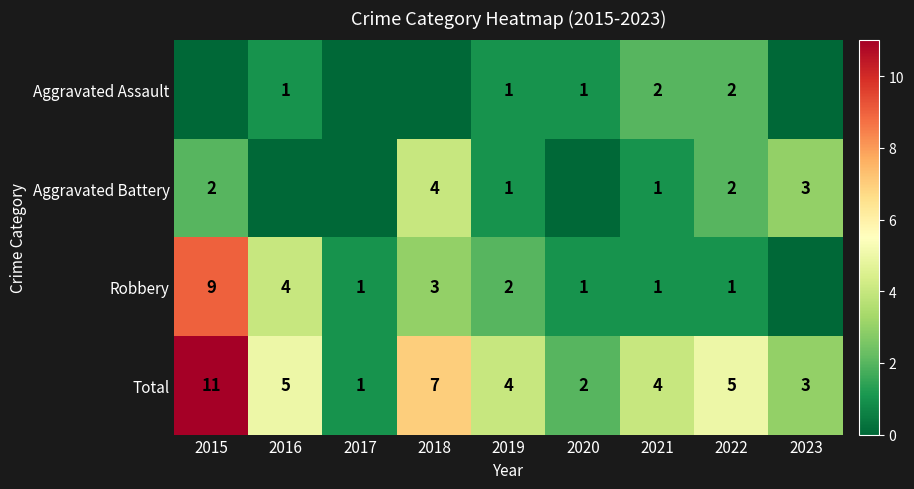

What is the spread (max minus min) of values at 2022?

4